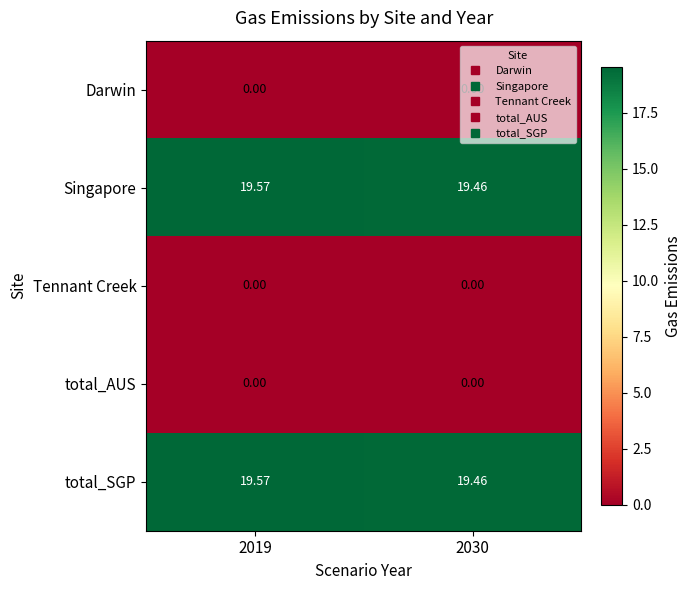

How many distinct data groups are displayed?

5